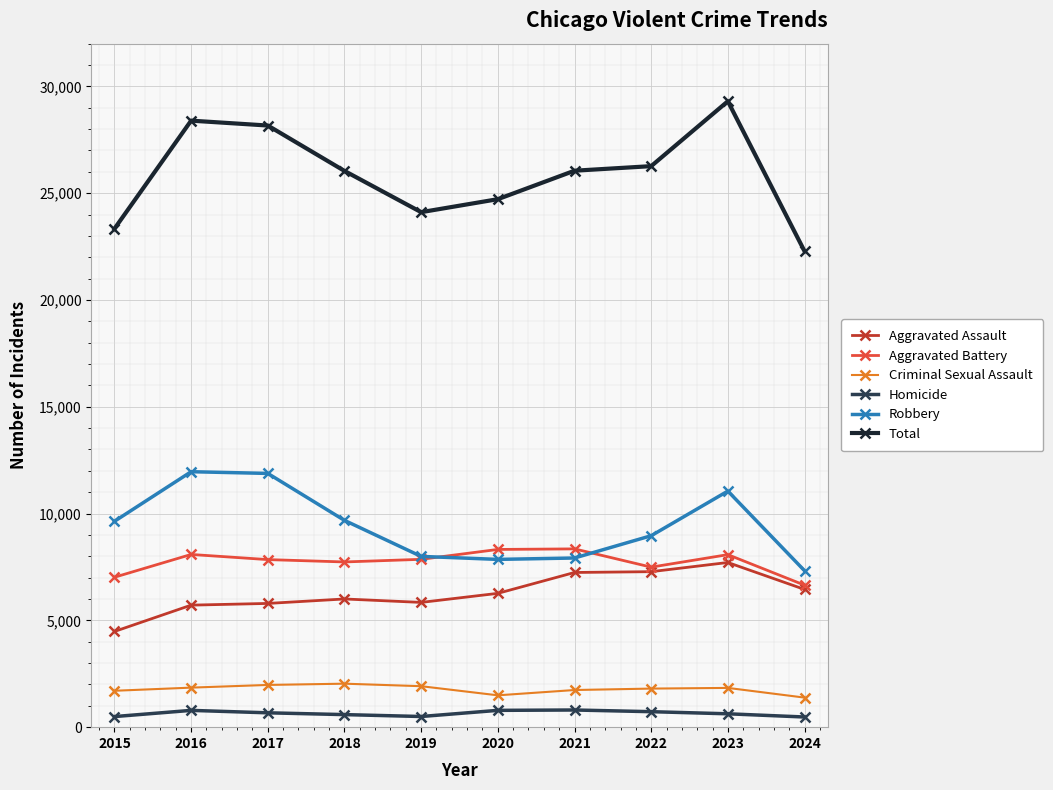

Is the value of Robbery at 2020 greater than the value of Homicide at 2024?

Yes